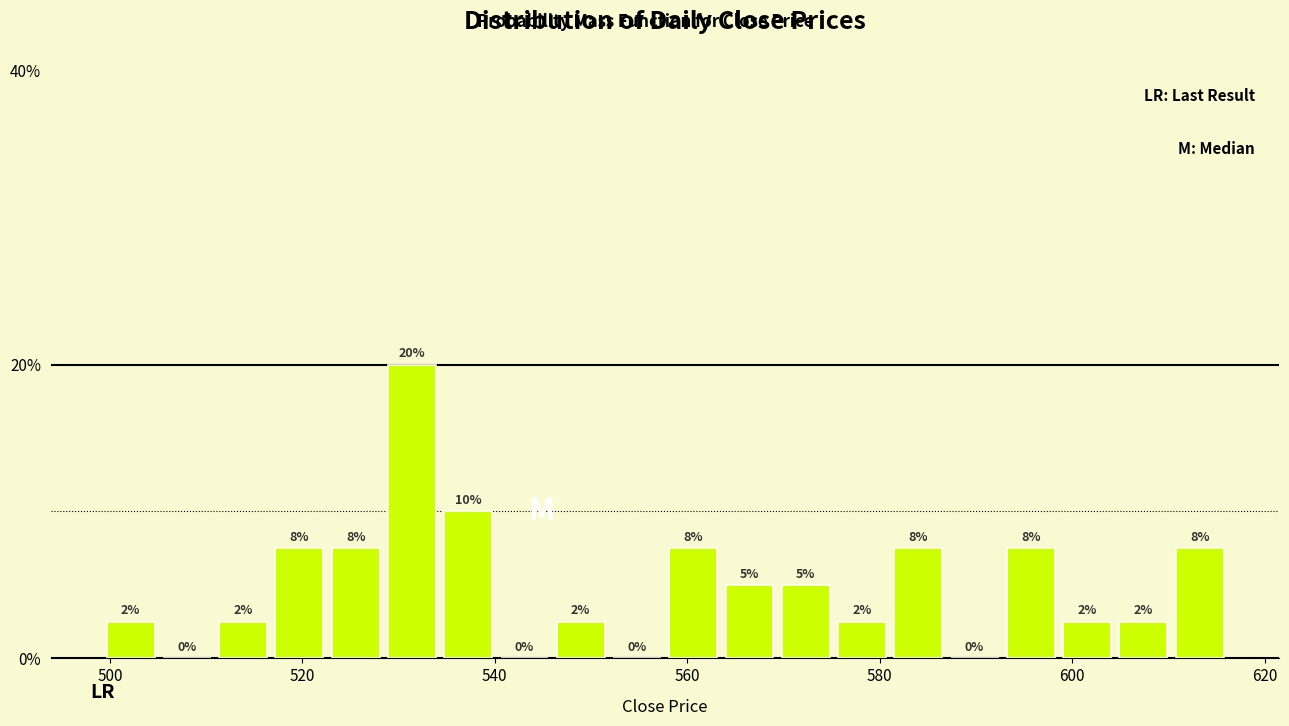

Around what value on the x-axis is the tallest bar? Give the approximate position of its centre, as read against the axis.

532